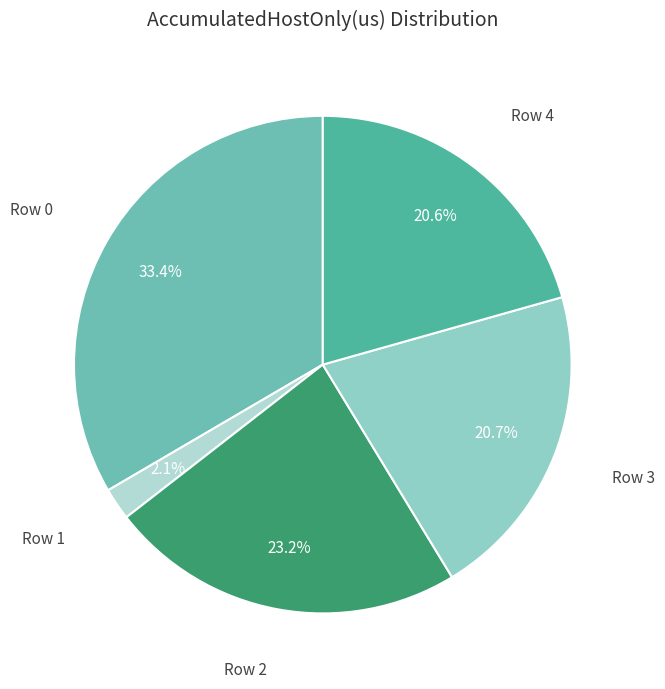

How many segments does this pie chart have?

5